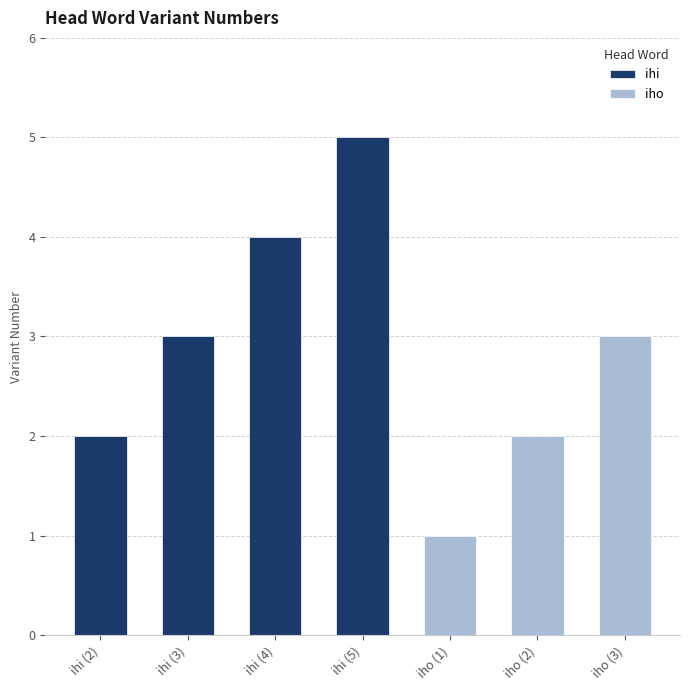

Is the value of iho at iho (1) greater than the value of ihi at iho (3)?

Yes